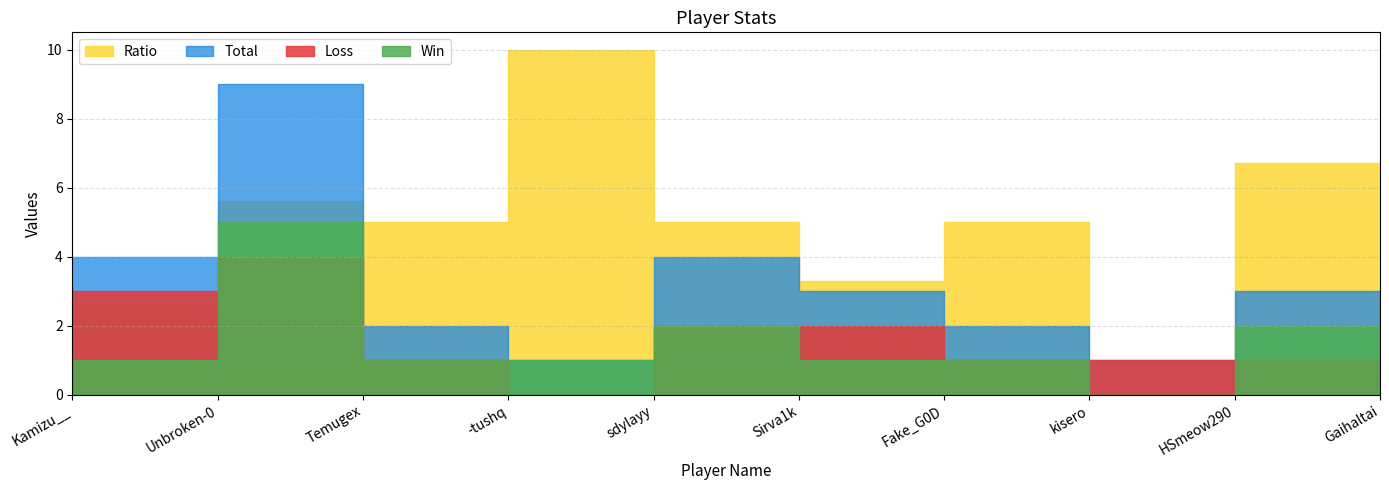

Which label corresponds to the smallest value in the chart?

kisero